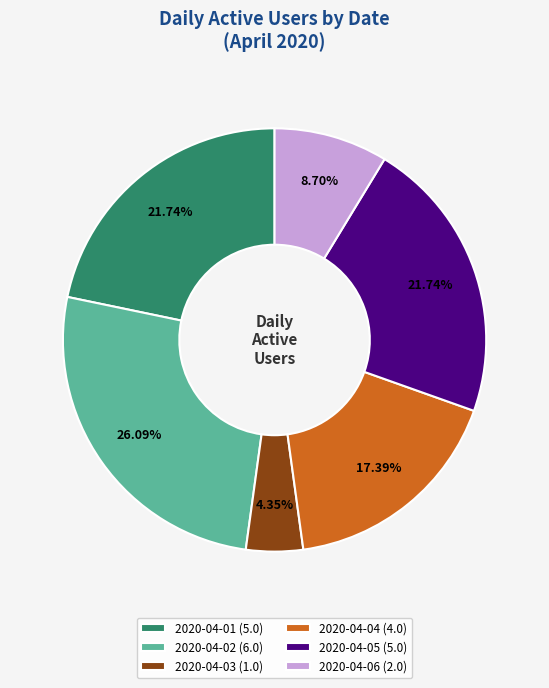

What percentage do 2020-04-05 and 2020-04-06 together represent?

30.4%